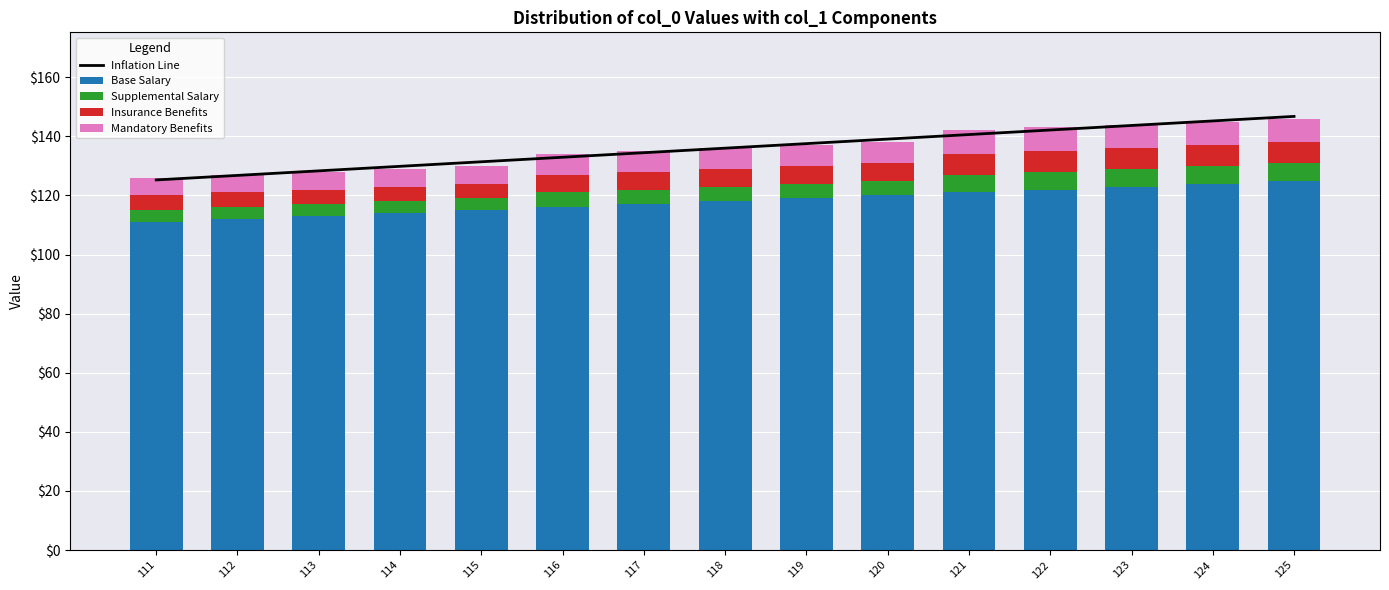

What is the spread (max minus min) of values at 125?

140.8